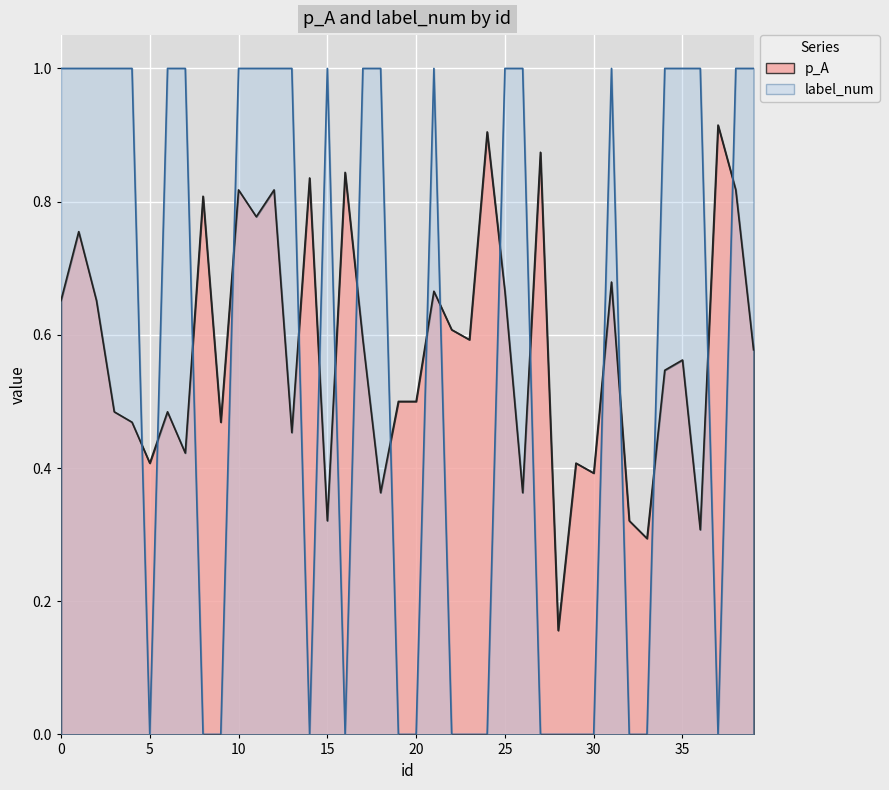

What is the sum of all p_A values?

23.1